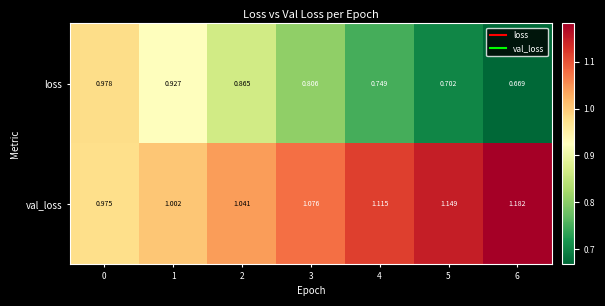

Which series changed the most between 0 and 3?

loss